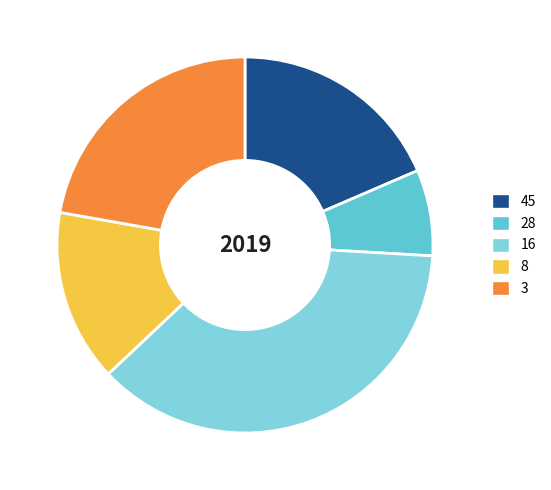

Count the number of slices in the pie.

5